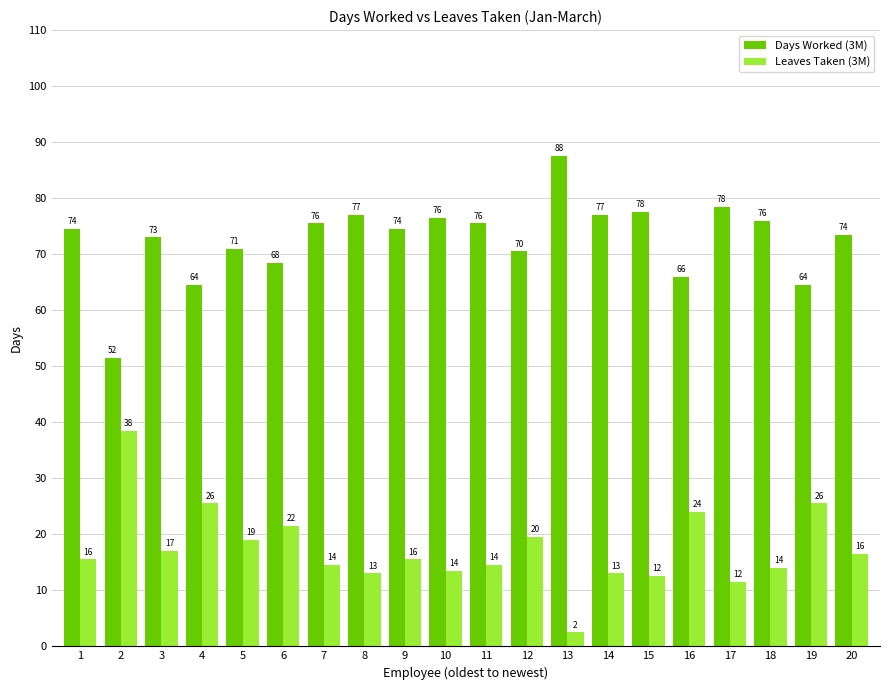

What are all the series names shown in the legend?

Days Worked (3M), Leaves Taken (3M)